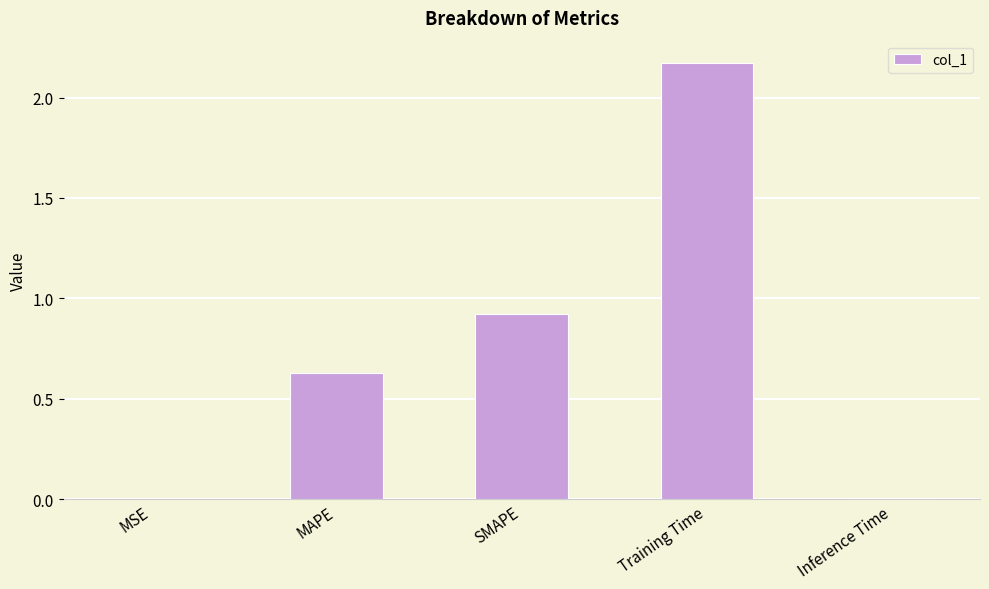

Where is the data nearest to the value 1?

SMAPE